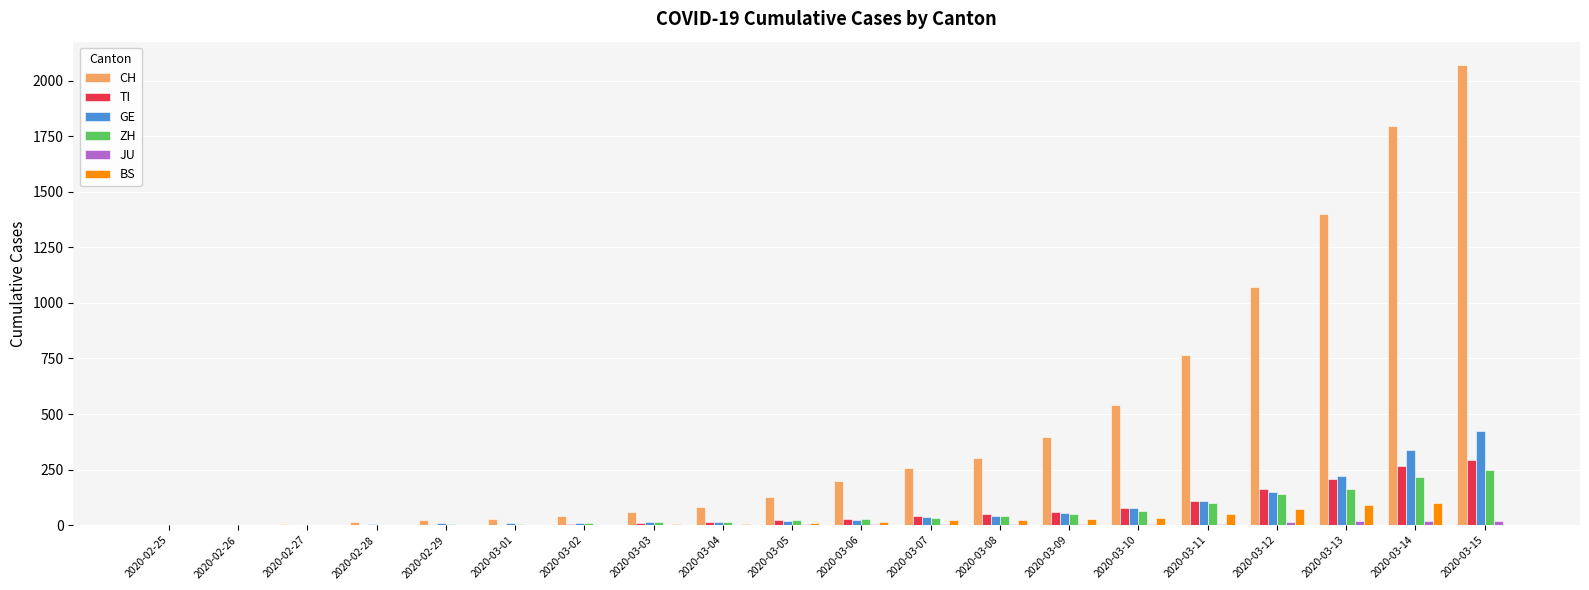

At which label is CH closest to 1036?

2020-03-12